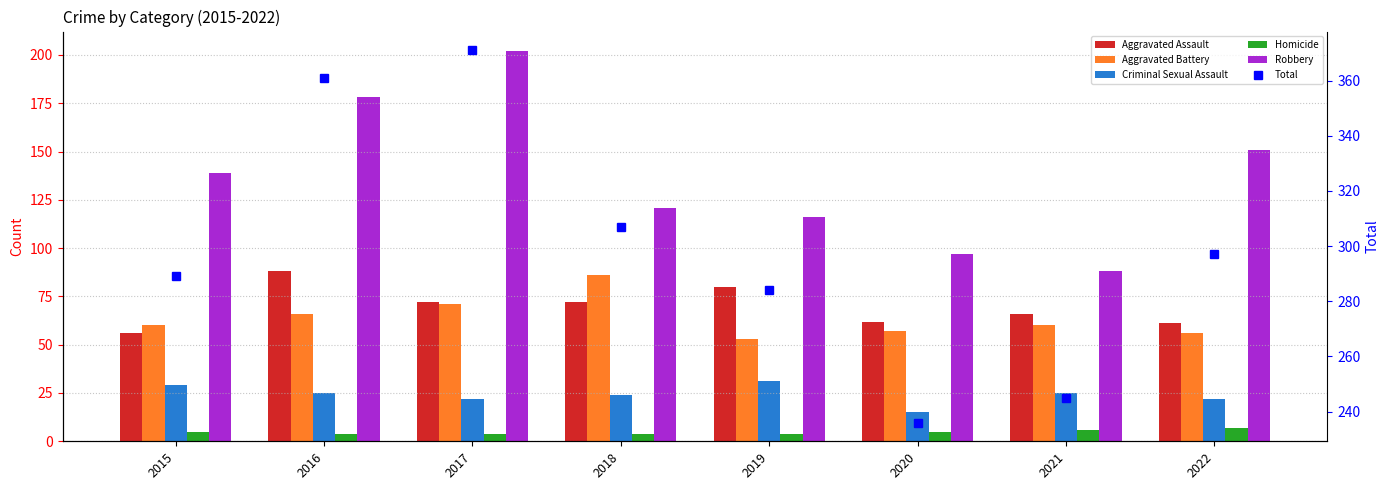

Between 2015 and 2017, which series saw the biggest shift?

Total